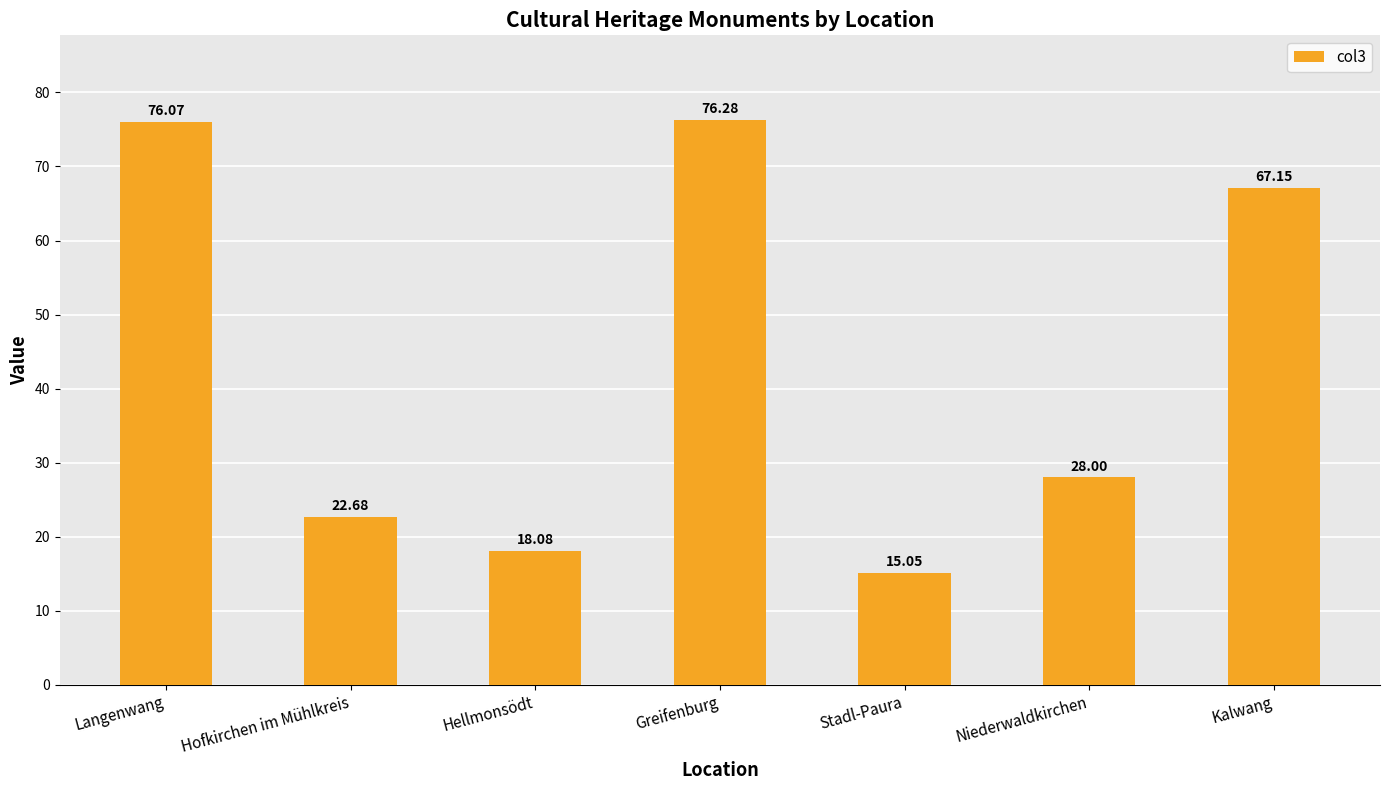

What is the sum of the values at Hofkirchen im Mühlkreis and Niederwaldkirchen?

50.7